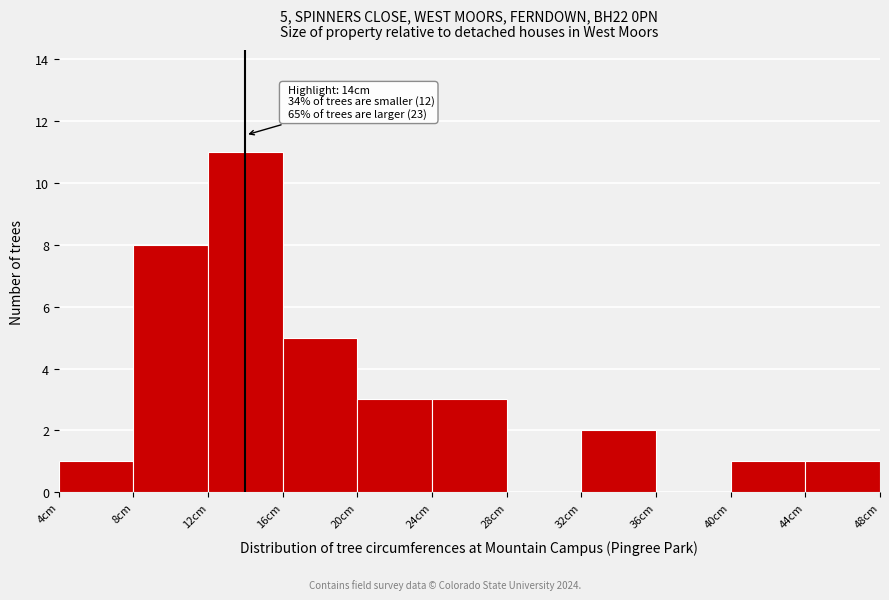

Which range on the x-axis has the tallest bar?

12 to 16